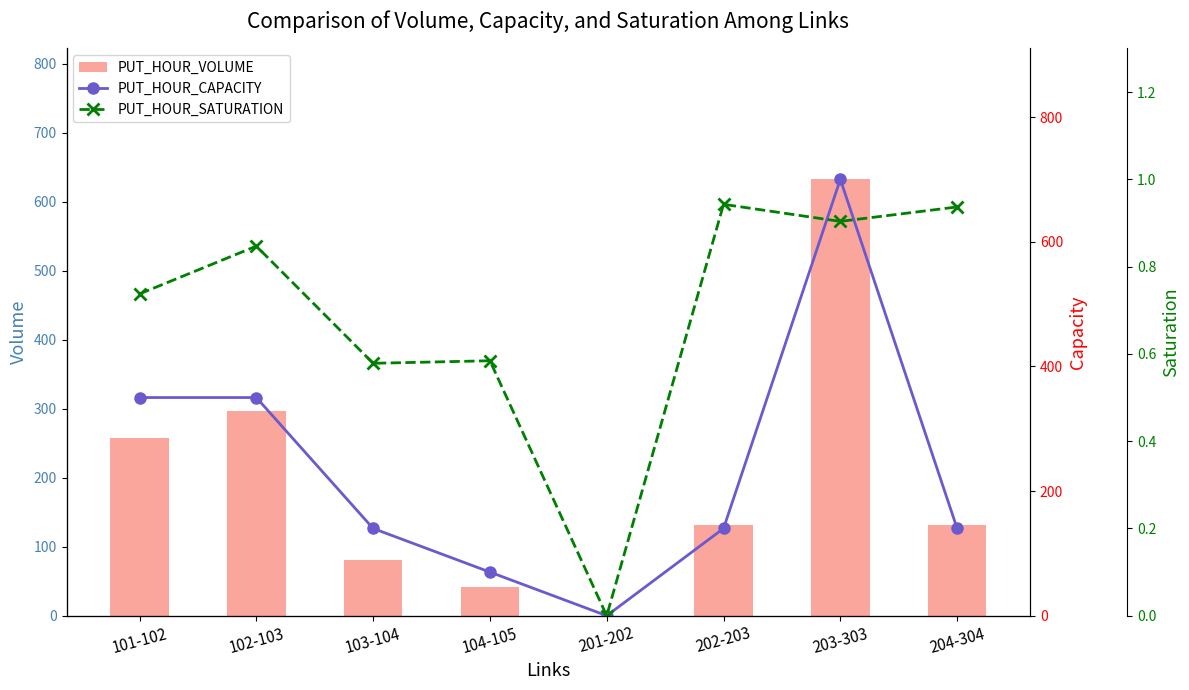

List the labels in order of PUT_HOUR_CAPACITY value, largest first.

203-303, 101-102, 102-103, 103-104, 202-203, 204-304, 104-105, 201-202